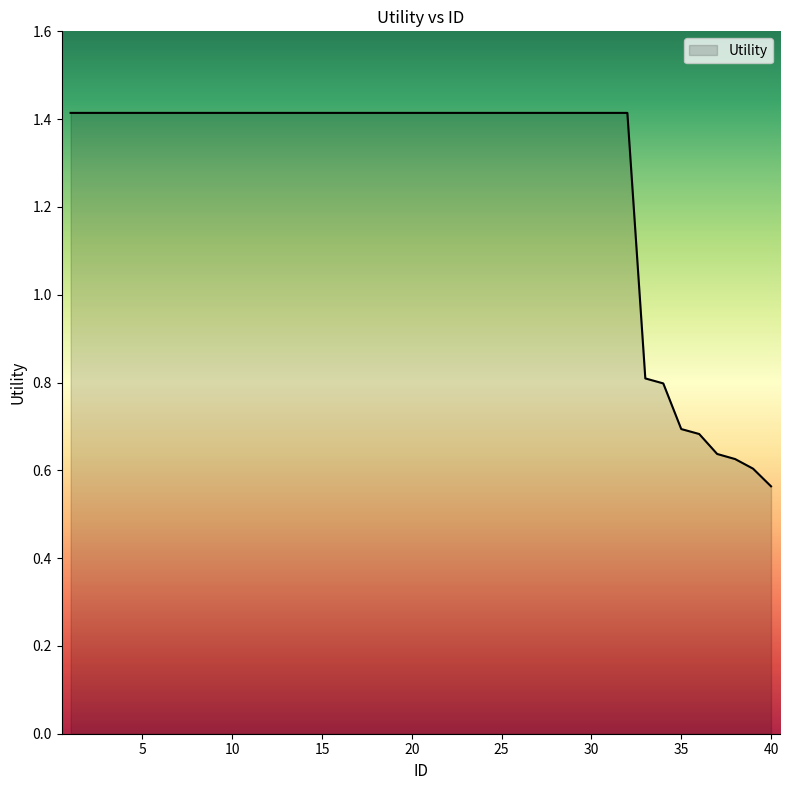

What is the greatest value displayed?

1.4